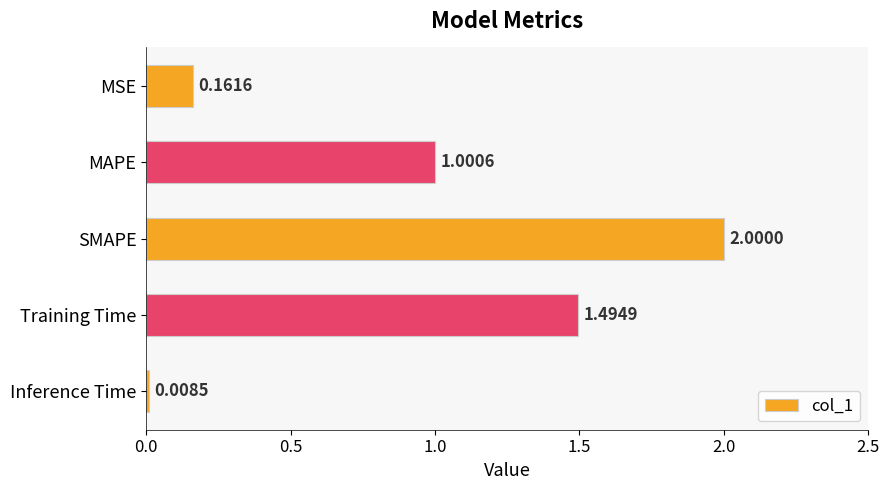

List the labels in order of value, largest first.

SMAPE, Training Time, MAPE, MSE, Inference Time